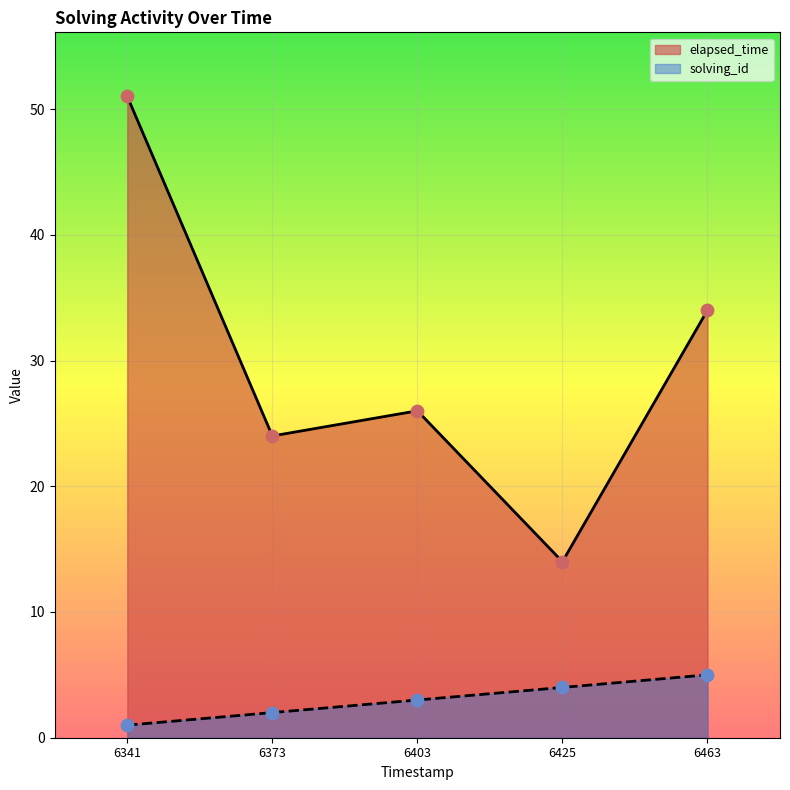

What is the total value across all series at 6373?

26